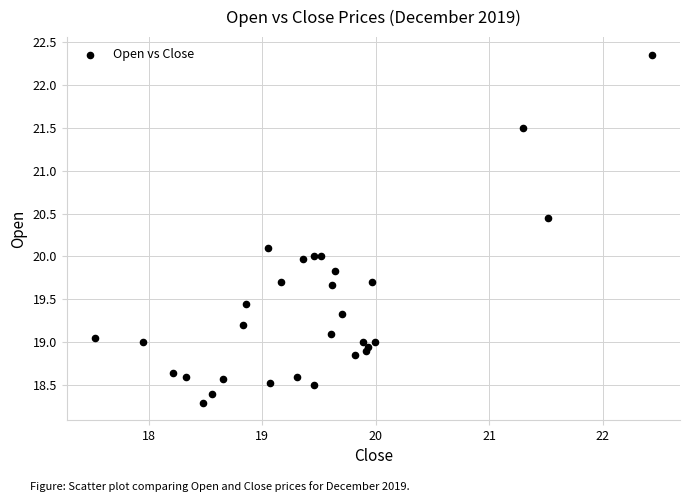

What is the range of X values (max minus min)?

4.9